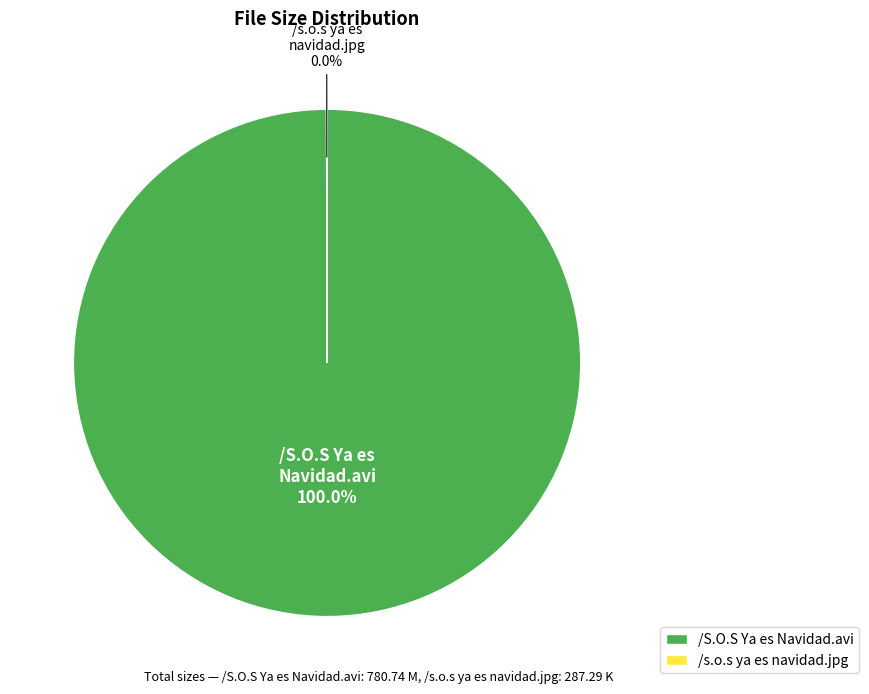

Which slice is the largest?

/S.O.S Ya es Navidad.avi